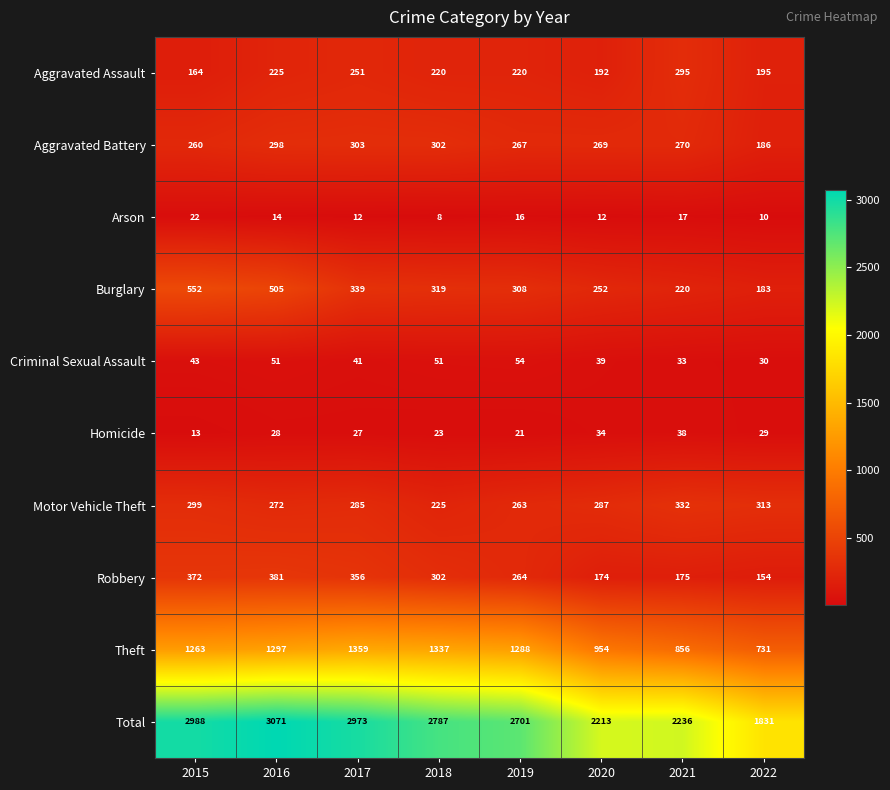

At which label does Aggravated Battery first exceed 270?

2016